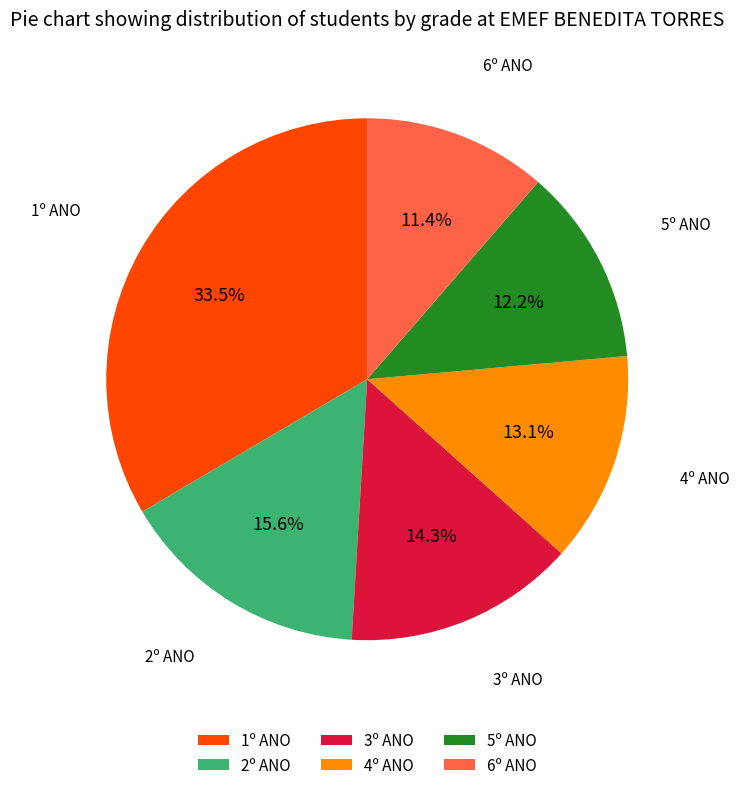

To the nearest percent, what is the difference between the largest and smallest slice percentages?

22%